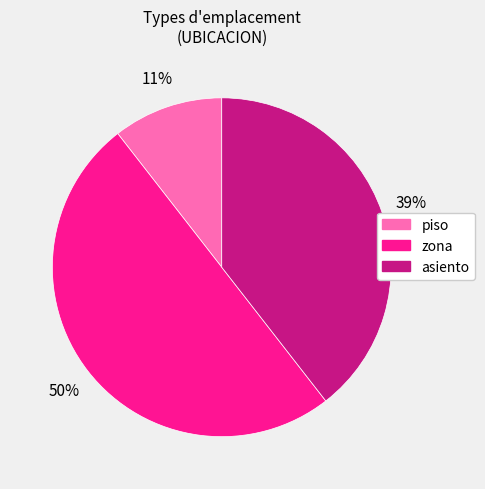

Approximately how many times larger is the value at piso compared to zona?

0.2